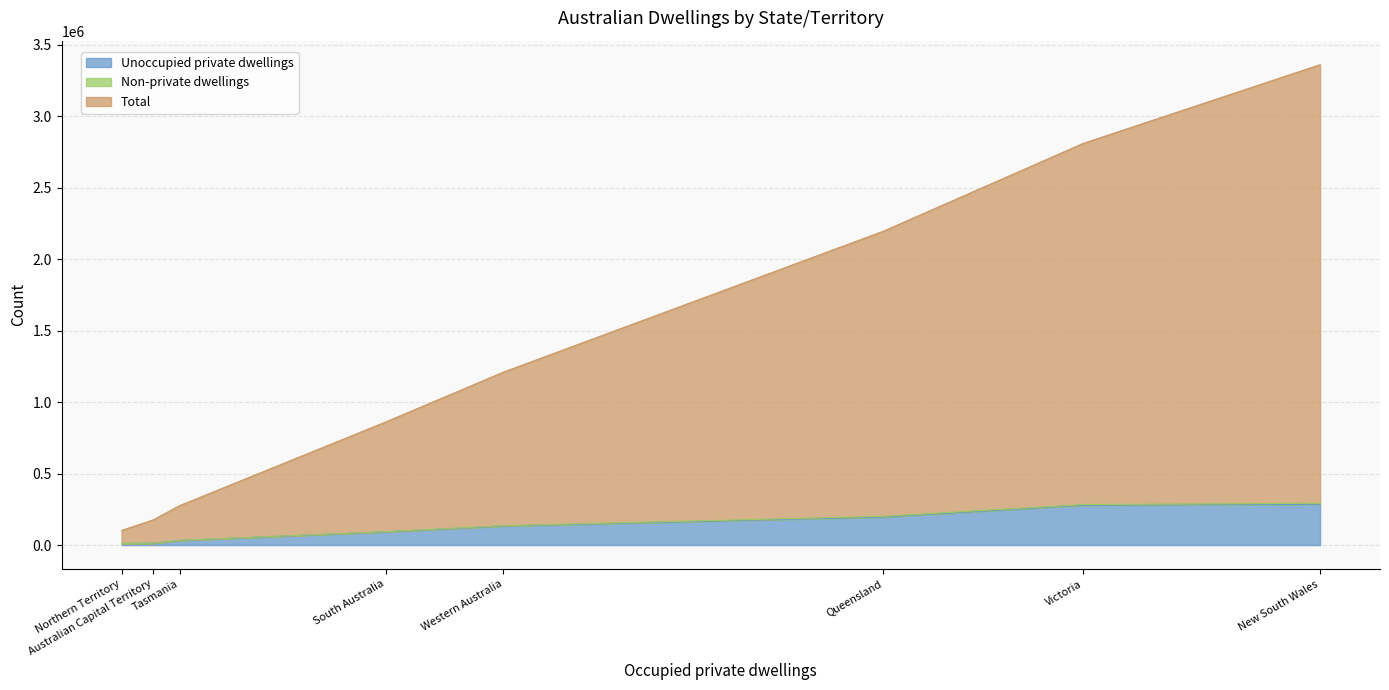

Does the chart have visible grid lines?

Yes